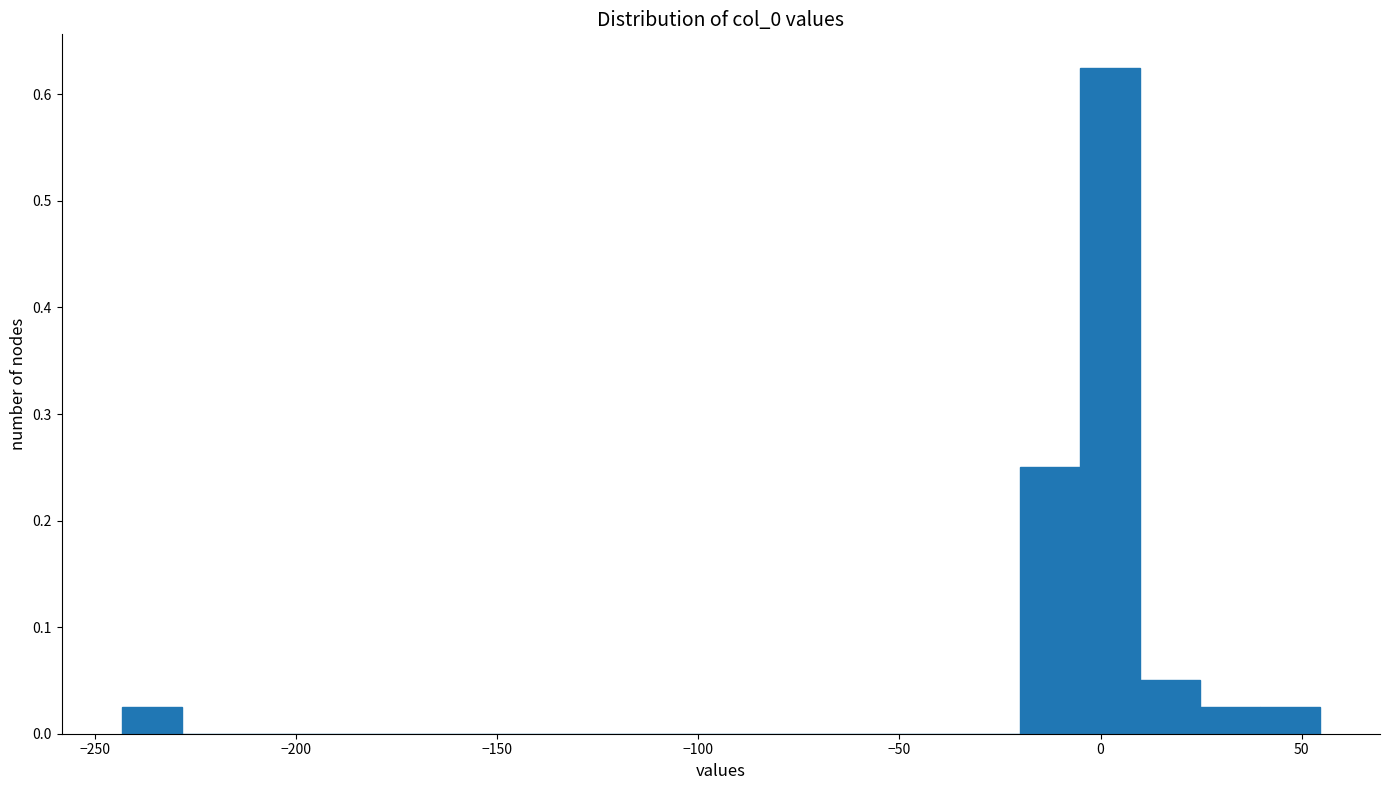

Read against the x-axis, roughly where is the centre of the tallest bar?

0